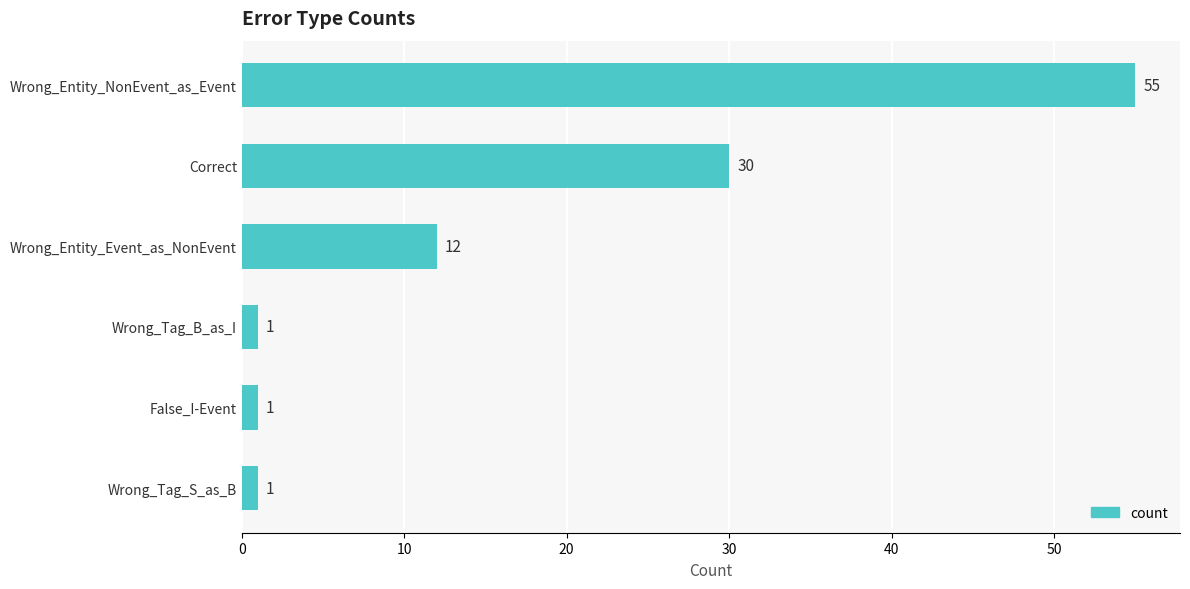

What is the change in value from Wrong_Entity_NonEvent_as_Event to Wrong_Tag_B_as_I?

-54